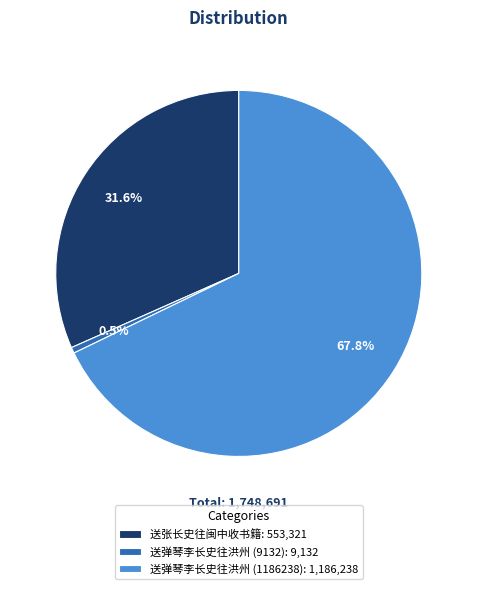

Which slice is the largest?

送弹琴李长史往洪州 (1186238)